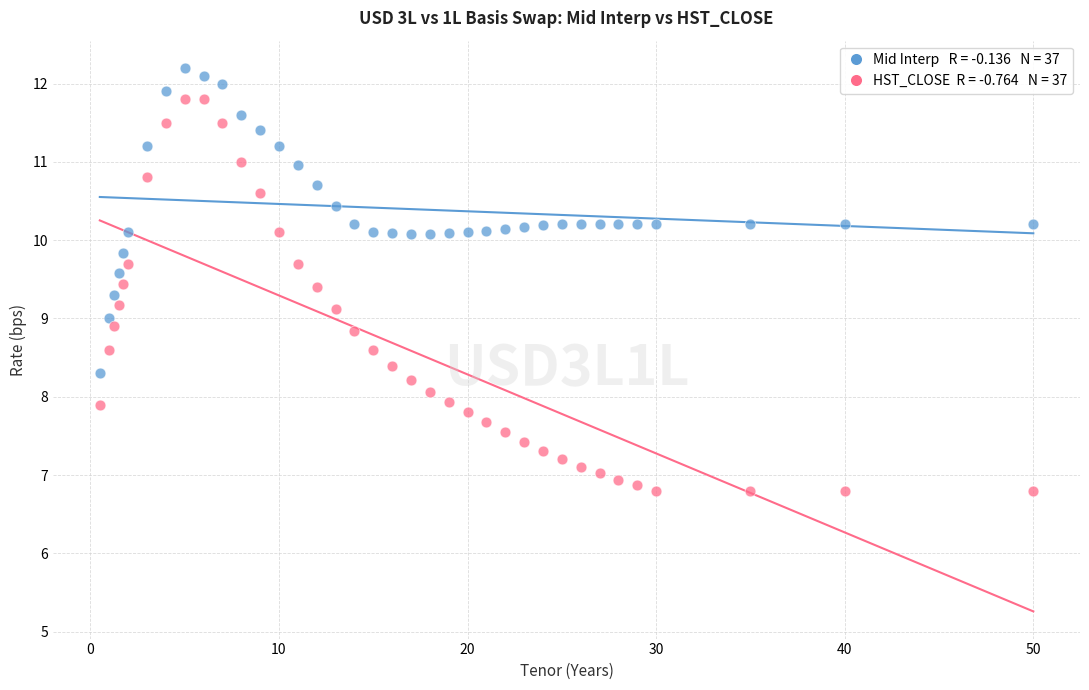

Across all data points, what is the range of X values (max minus min)?

49.5